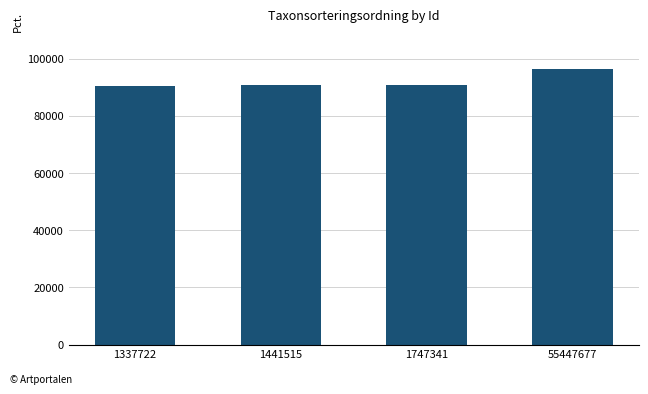

What is the value of the 4th bar from the left?

96312